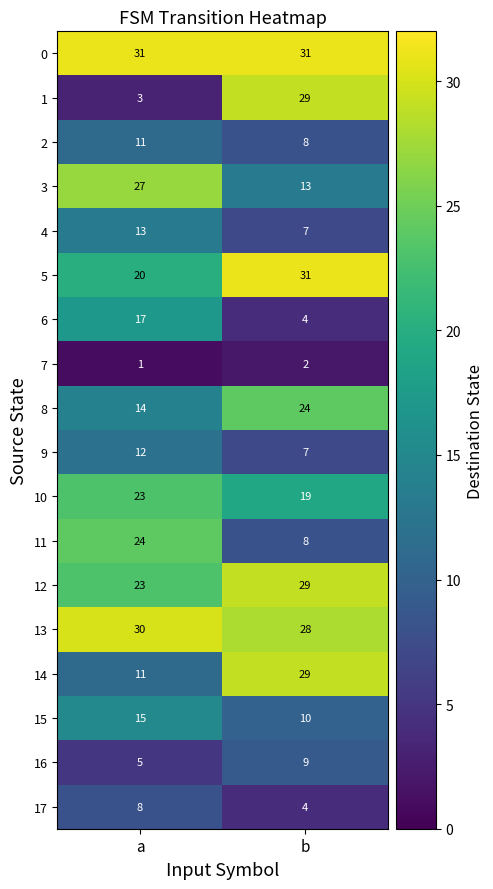

What is the average value of the 9 series?

10